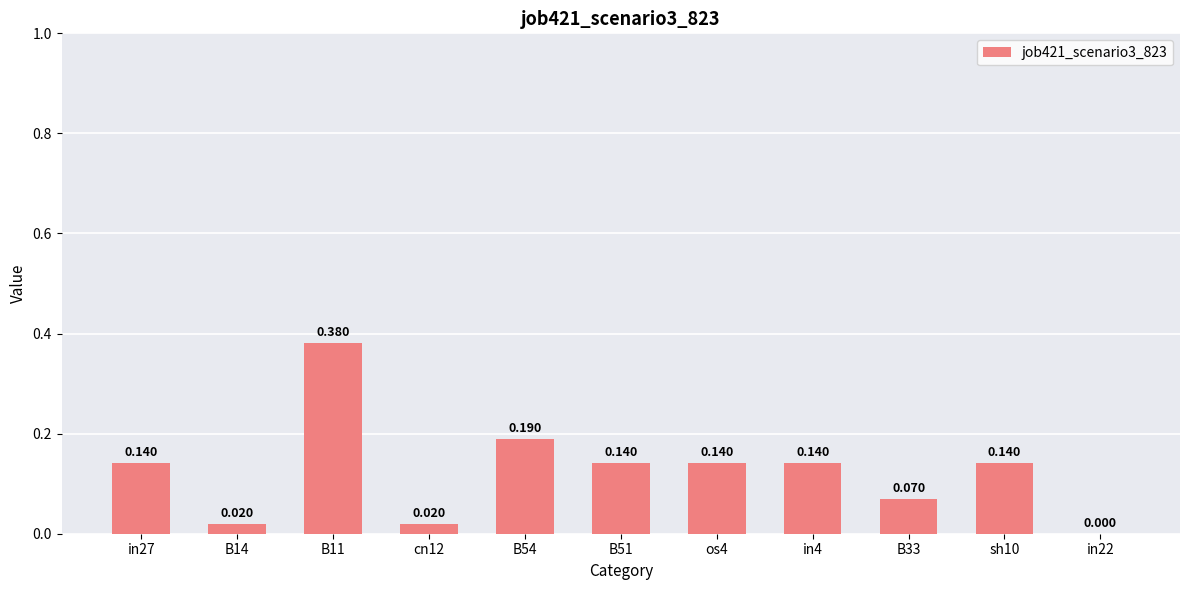

Rank the categories by value from highest to lowest.

B11, B54, in27, B51, os4, in4, sh10, B33, B14, cn12, in22